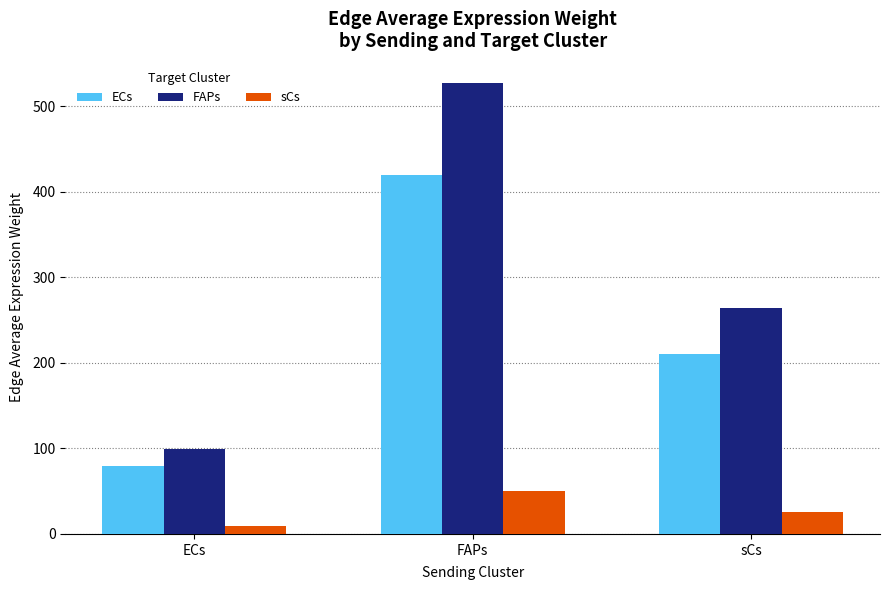

What is the lowest value of the sCs series?

9.6